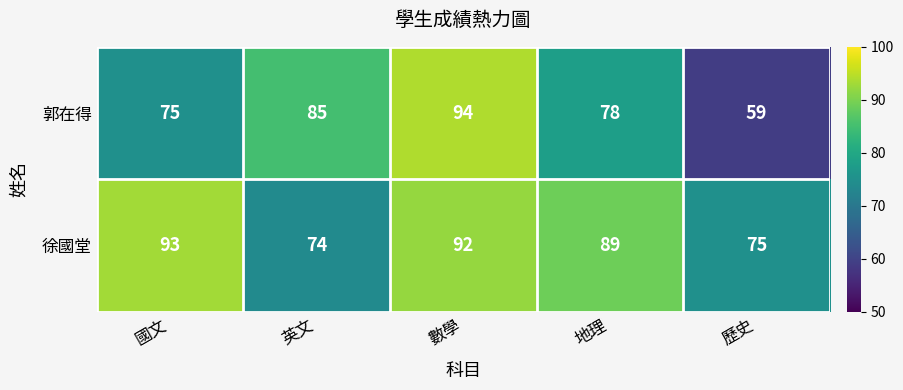

Rank the series by their average value, from highest to lowest.

徐國堂, 郭在得